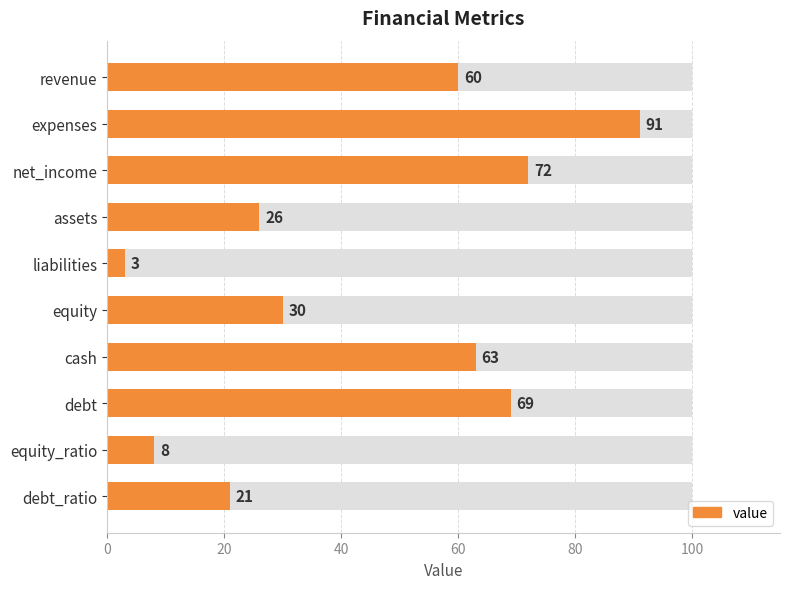

What is the difference between the maximum and minimum values?

88